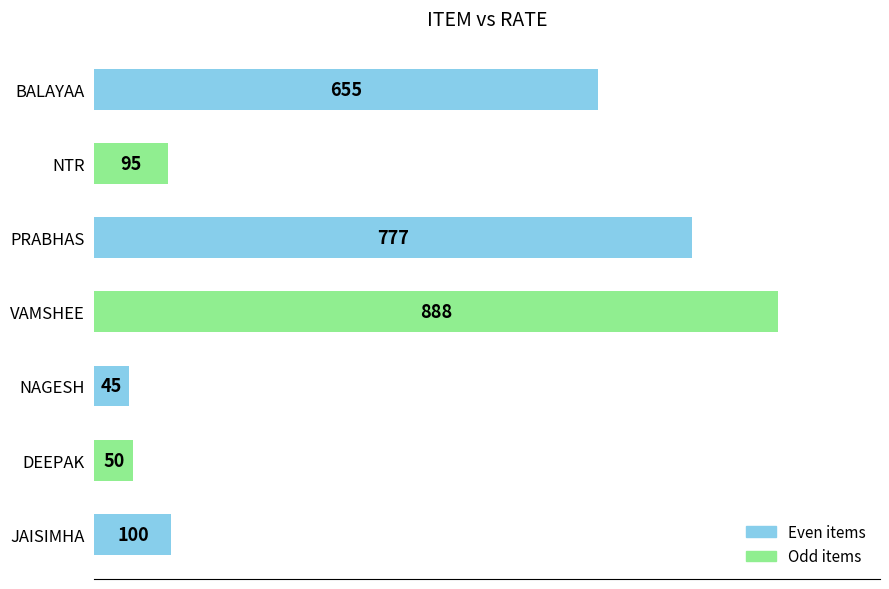

The chart shows a value of 82 at DEEPAK. True or false?

False